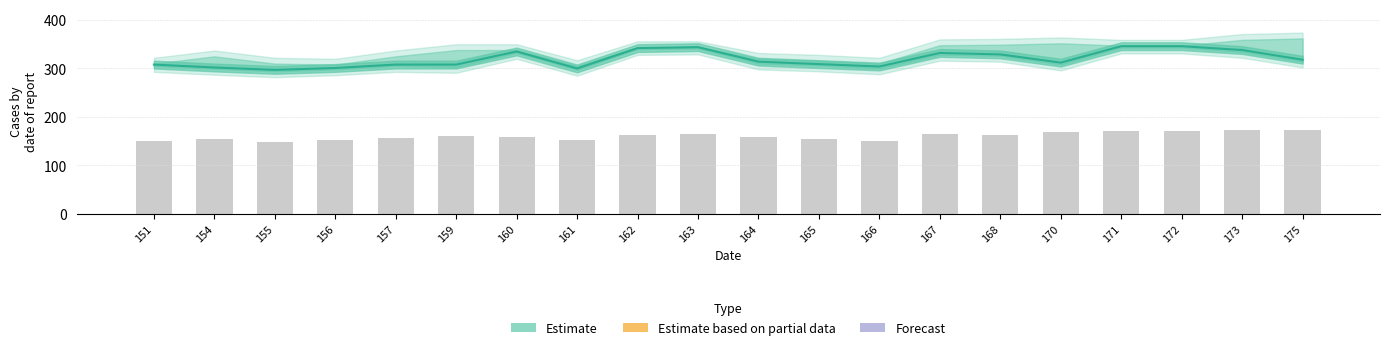

At which label is the value closest to 321?

175